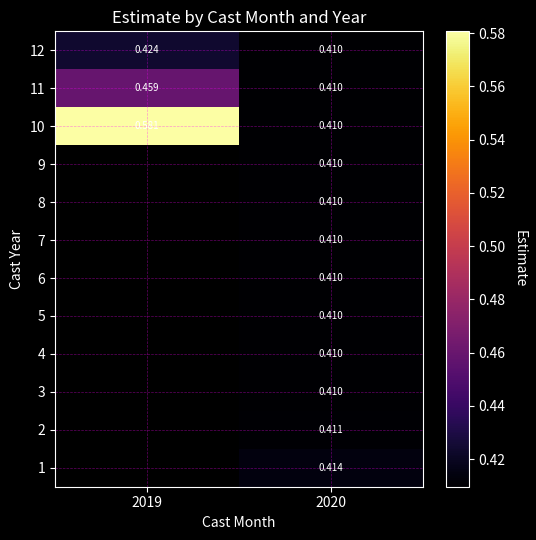

How many 11 values are between 0 and 1?

2